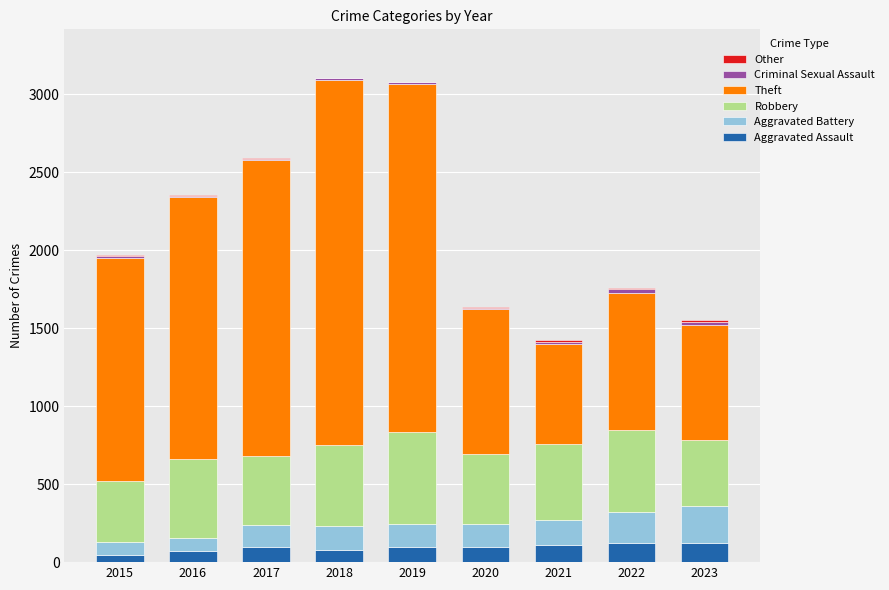

What is the highest value of the Aggravated Assault series?

124